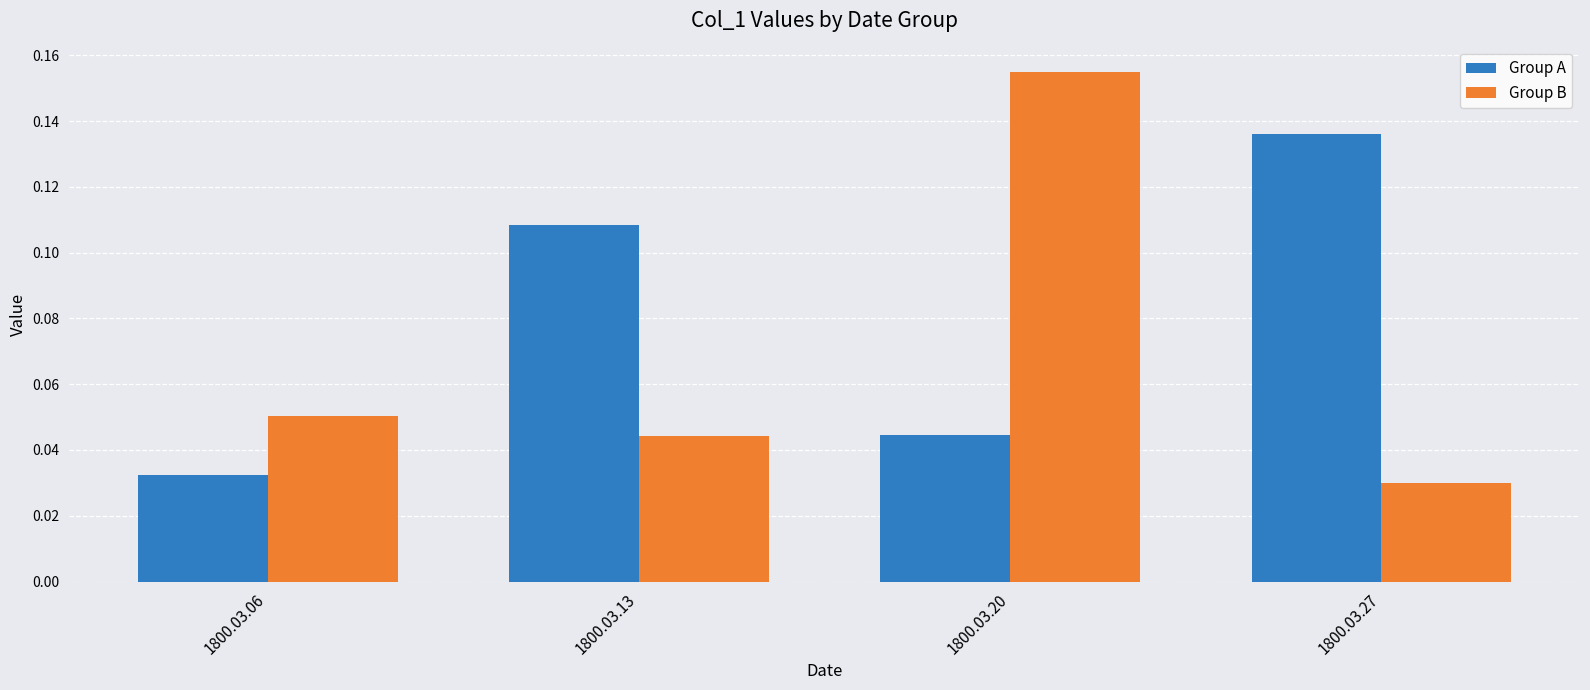

Rank the series by their maximum value, from lowest to highest.

Group A, Group B